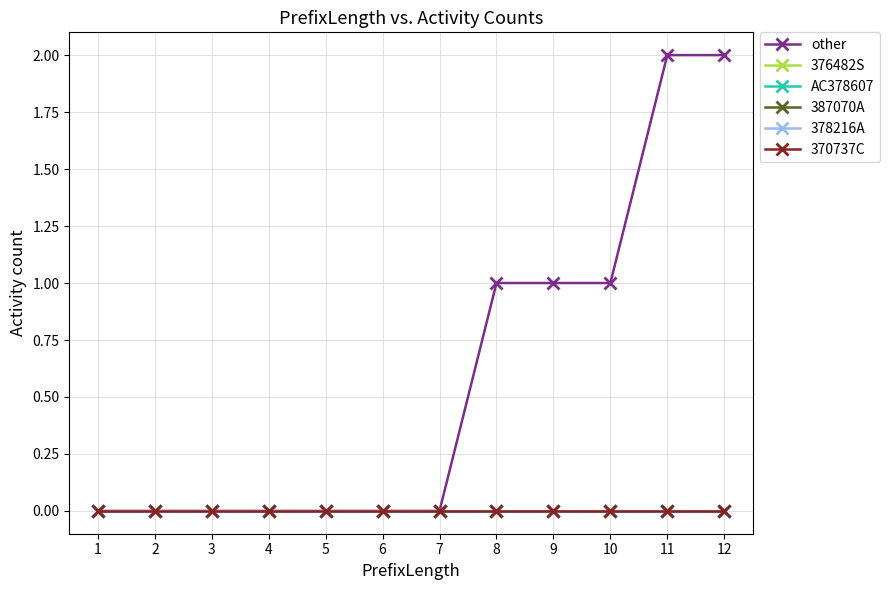

Is this an area chart (filled region under the line)?

No